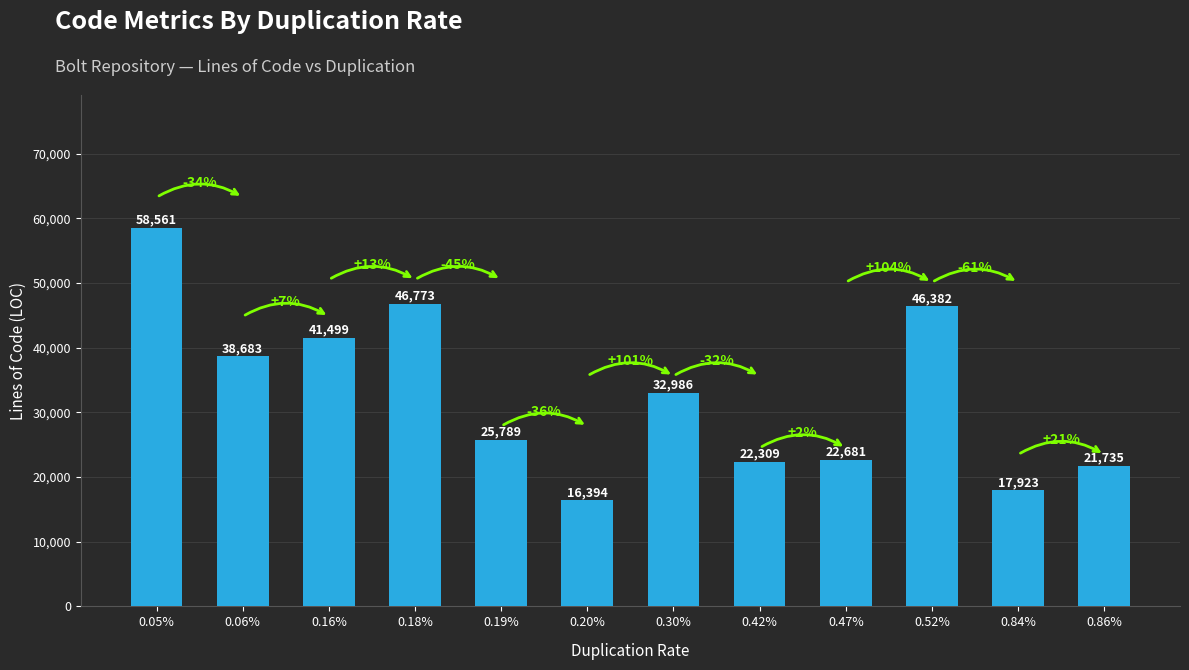

True or false: the data shows 22309 at 0.42%.

True